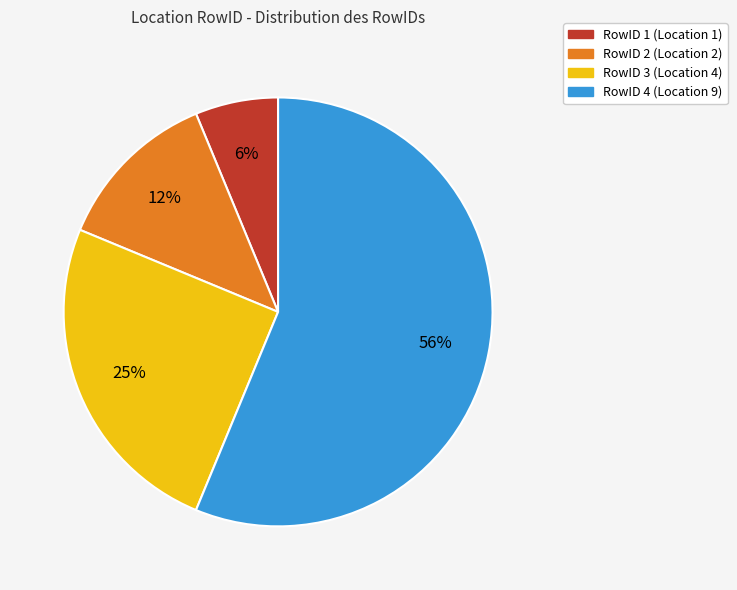

To the nearest percent, what is the average slice percentage?

25%